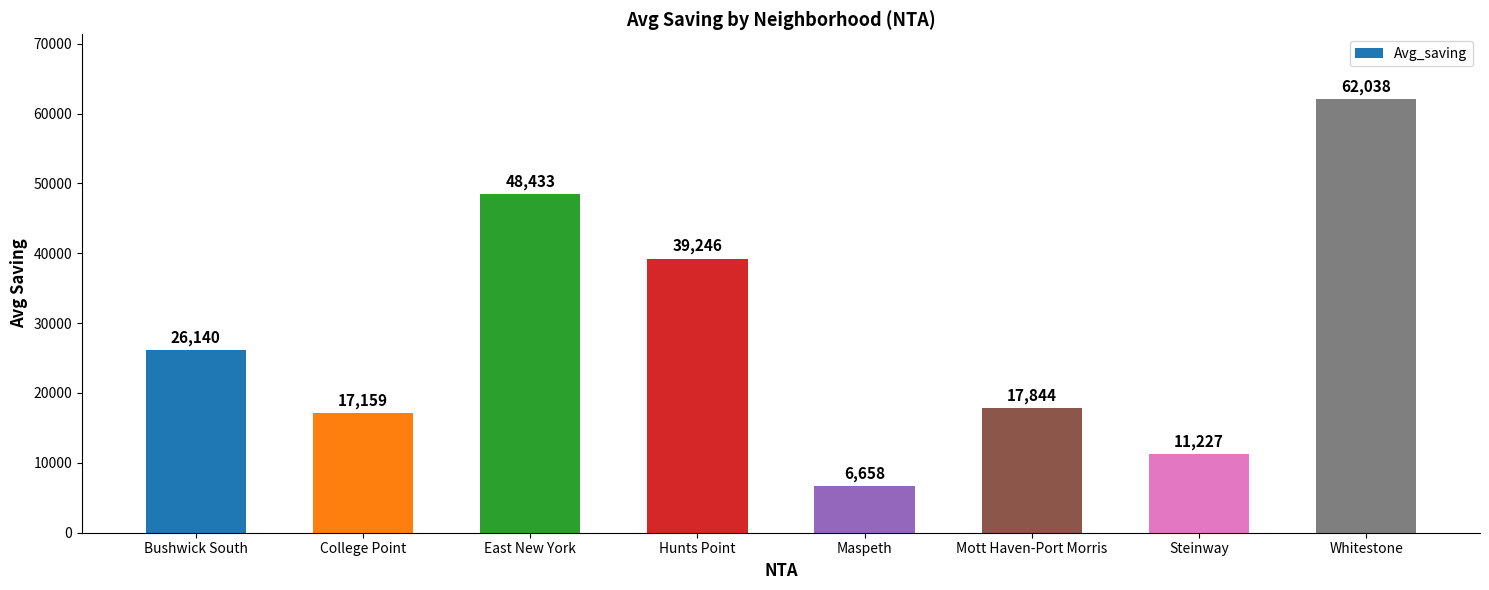

Which category has the lowest value across all series?

Maspeth